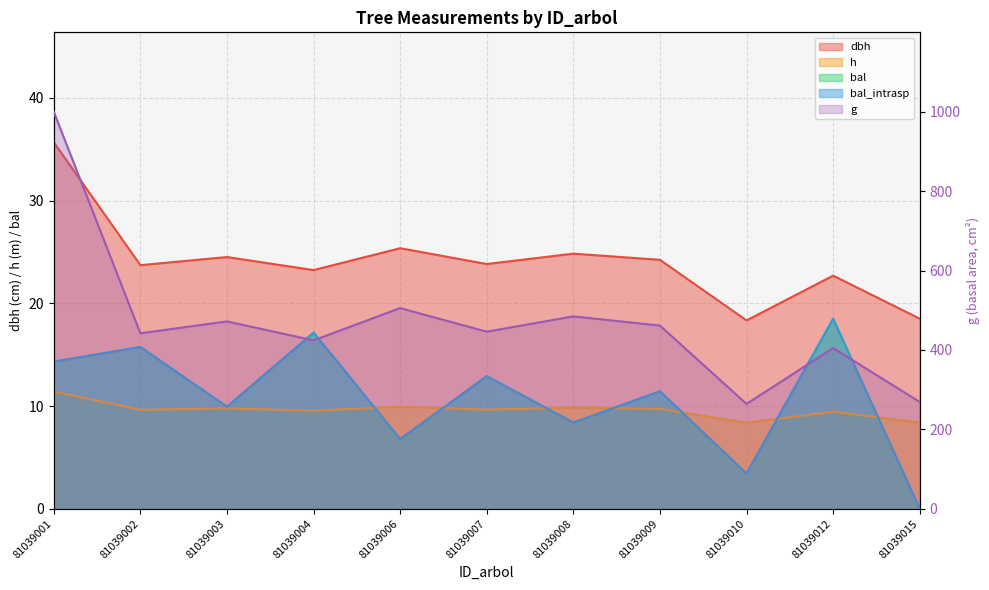

What is the difference between the maximum and minimum values in the dbh series?

17.3